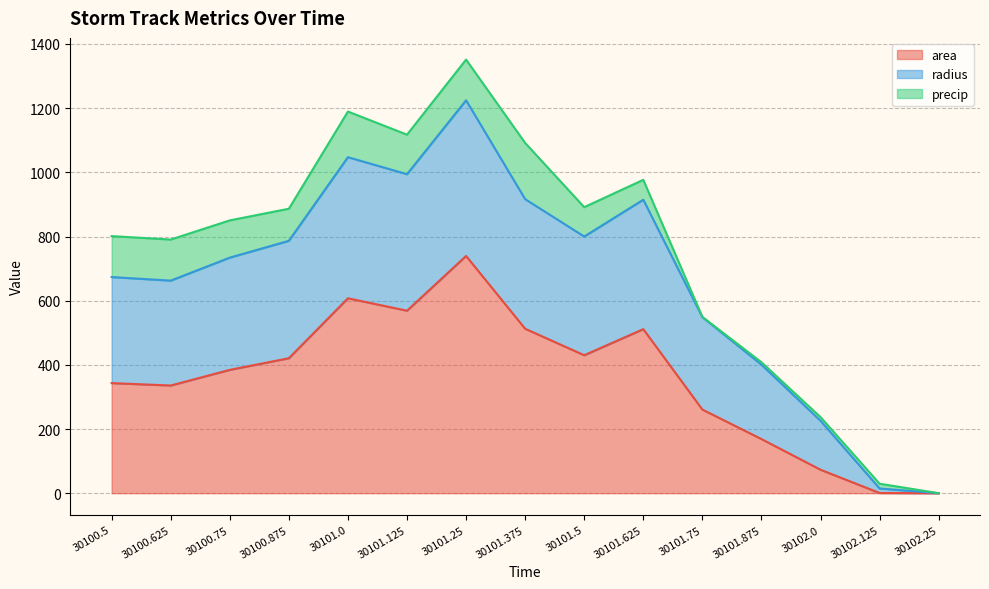

What is the value of the radius point at the 2nd from the left?

662.5